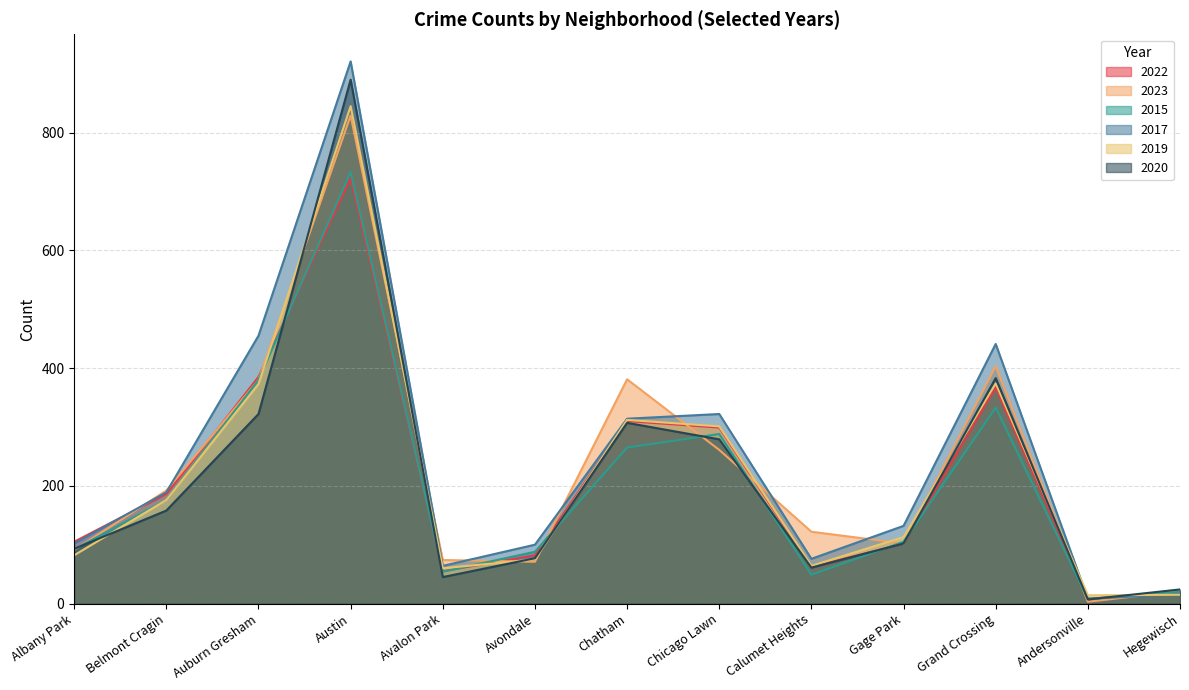

Which series changed the most between Chatham and Andersonville?

2023